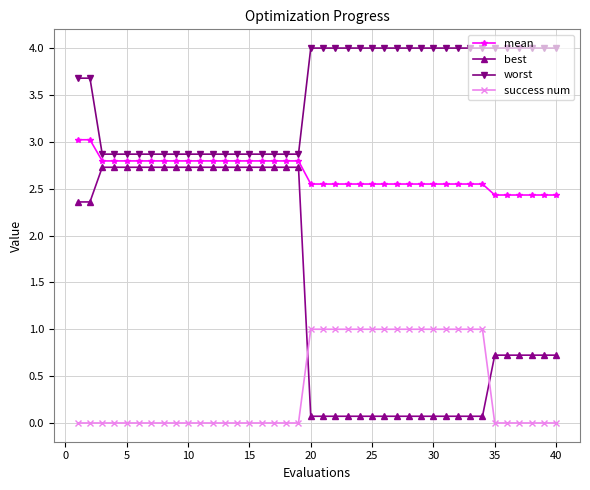

What is the difference between the second highest and minimum values in the mean series?

0.6